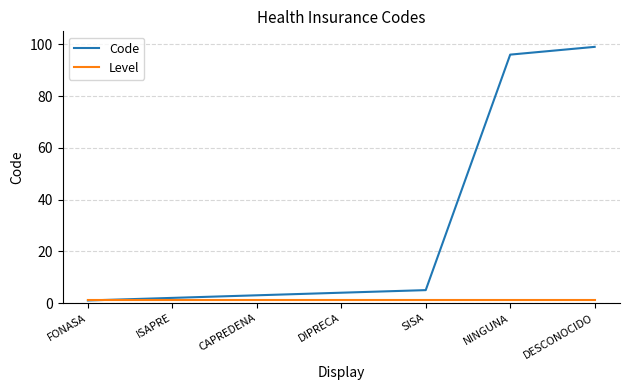

What is the maximum value for Code?

99